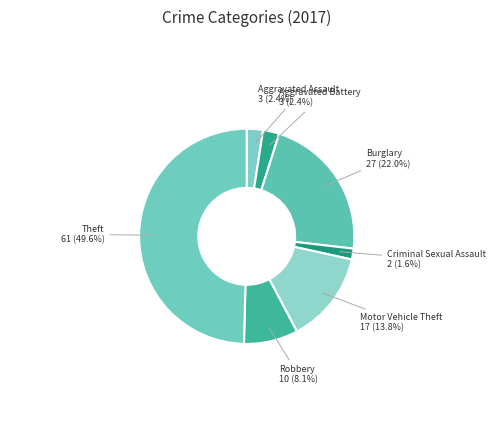

How many slices are in this pie chart?

7